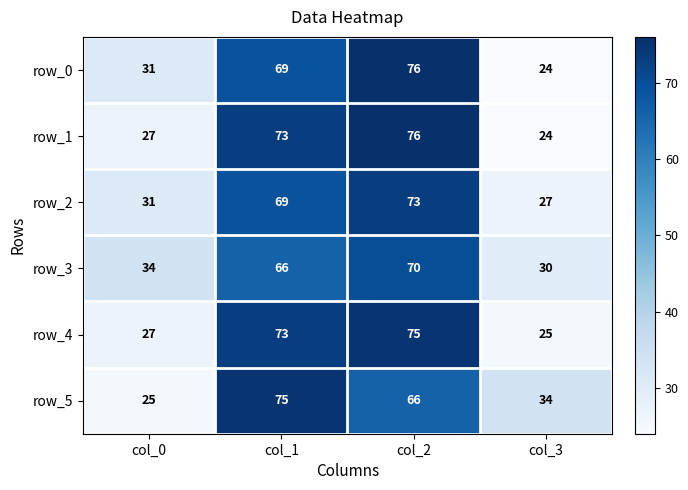

At which label does row_2 reach its peak?

col_2